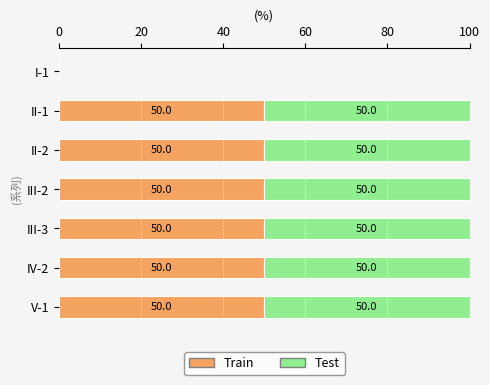

The value of Train at II-2 is 50. True or false?

True